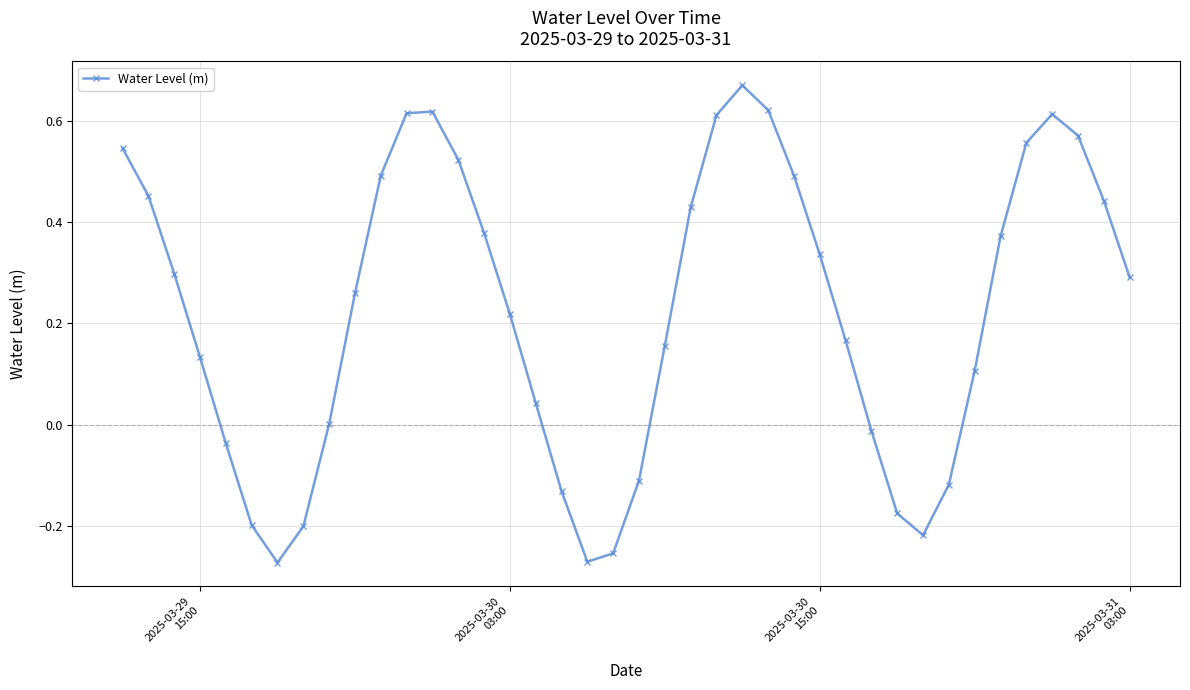

How many points are higher than both their immediate neighbors (excluding endpoints)?

3